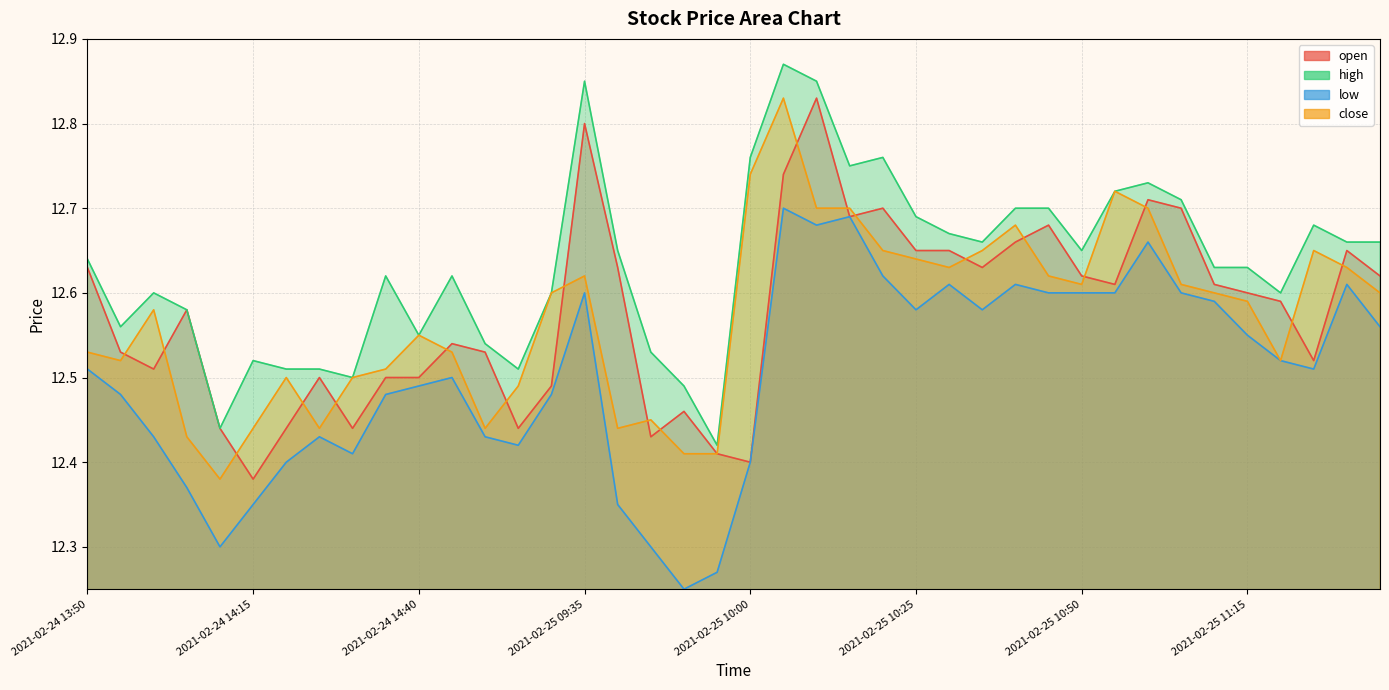

What is the label of the 40th point from the right?

2021-02-24 13:50